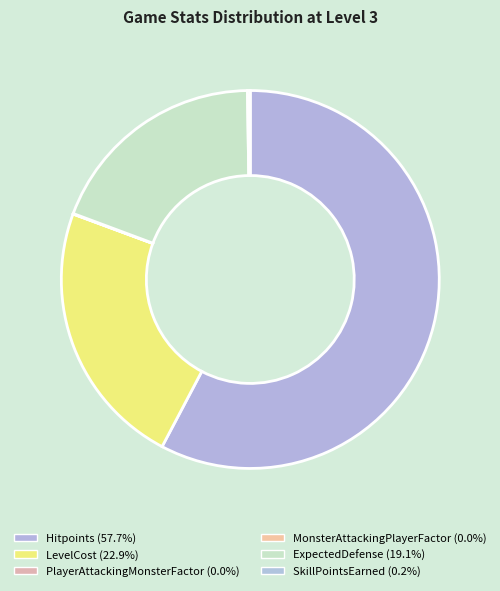

To the nearest percent, what is the difference between the ExpectedDefense and MonsterAttackingPlayerFactor slice percentages?

19%